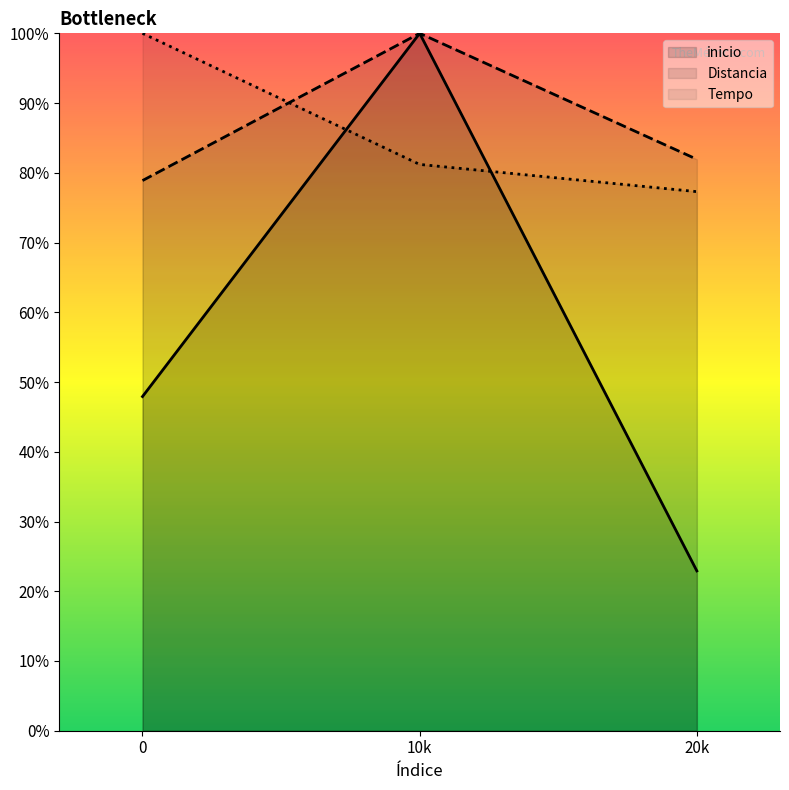

What is the total value across all series at 0?

2.3